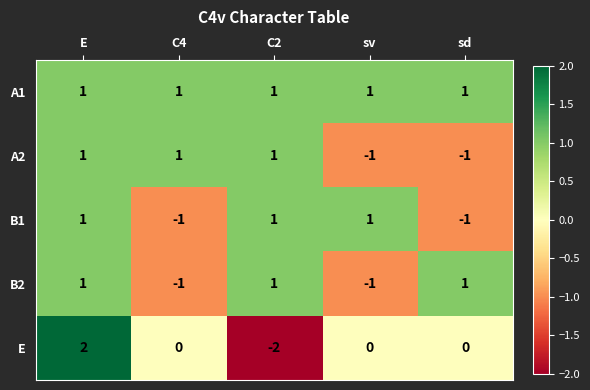

Count the E values in the range 0 to 1.

3